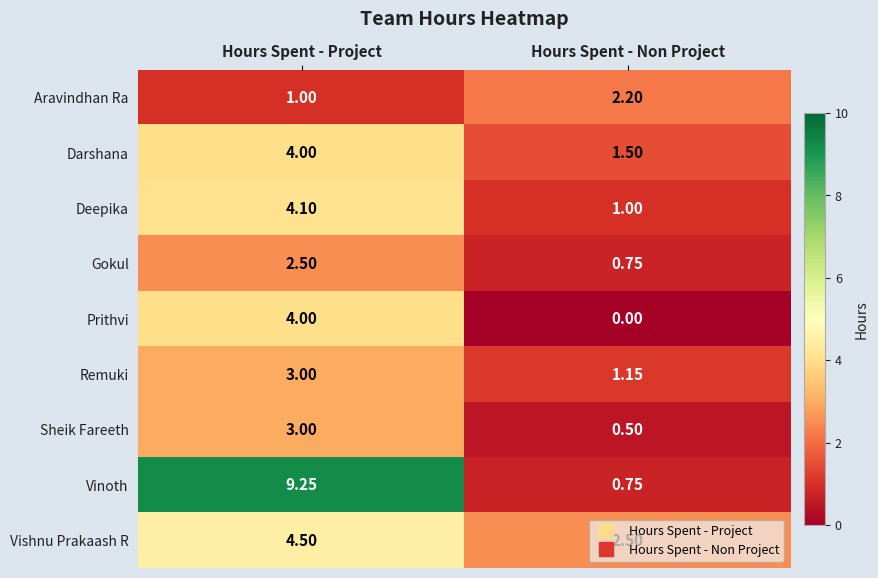

Which series has the largest total across all categories?

Vinoth